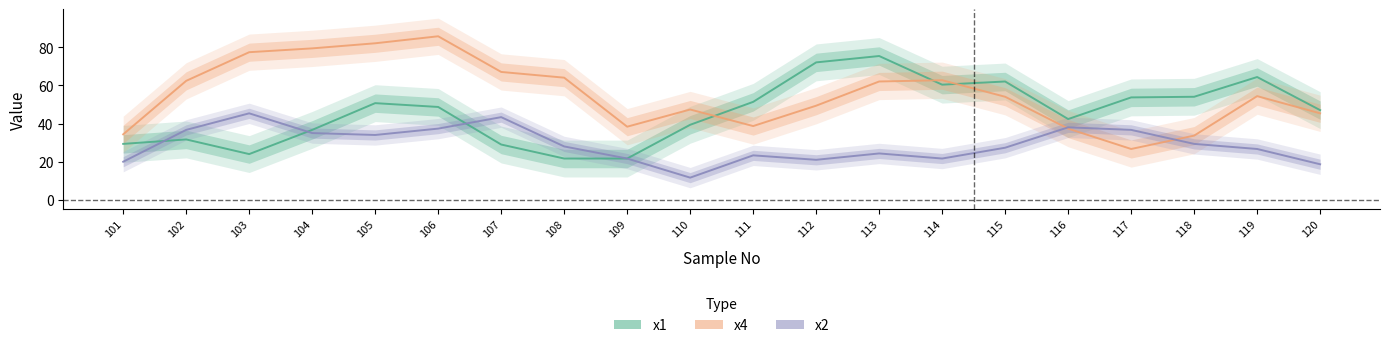

How many values in the x1 series exceed 48?

10